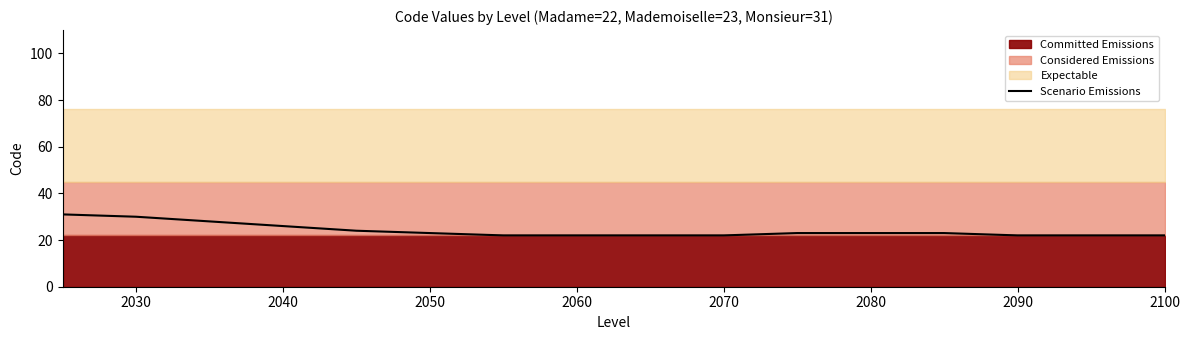

The Scenario Emissions series shows 38 at 2090. True or false?

False